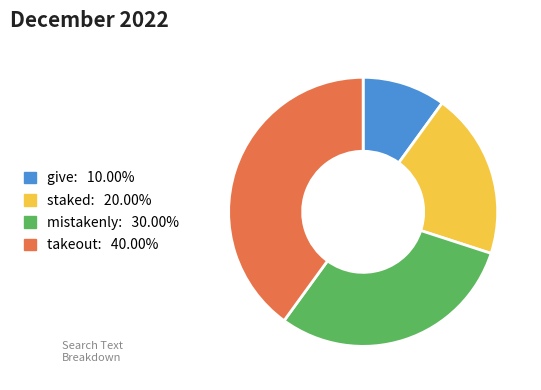

Does give: 10.00% represent more than half of the total?

No